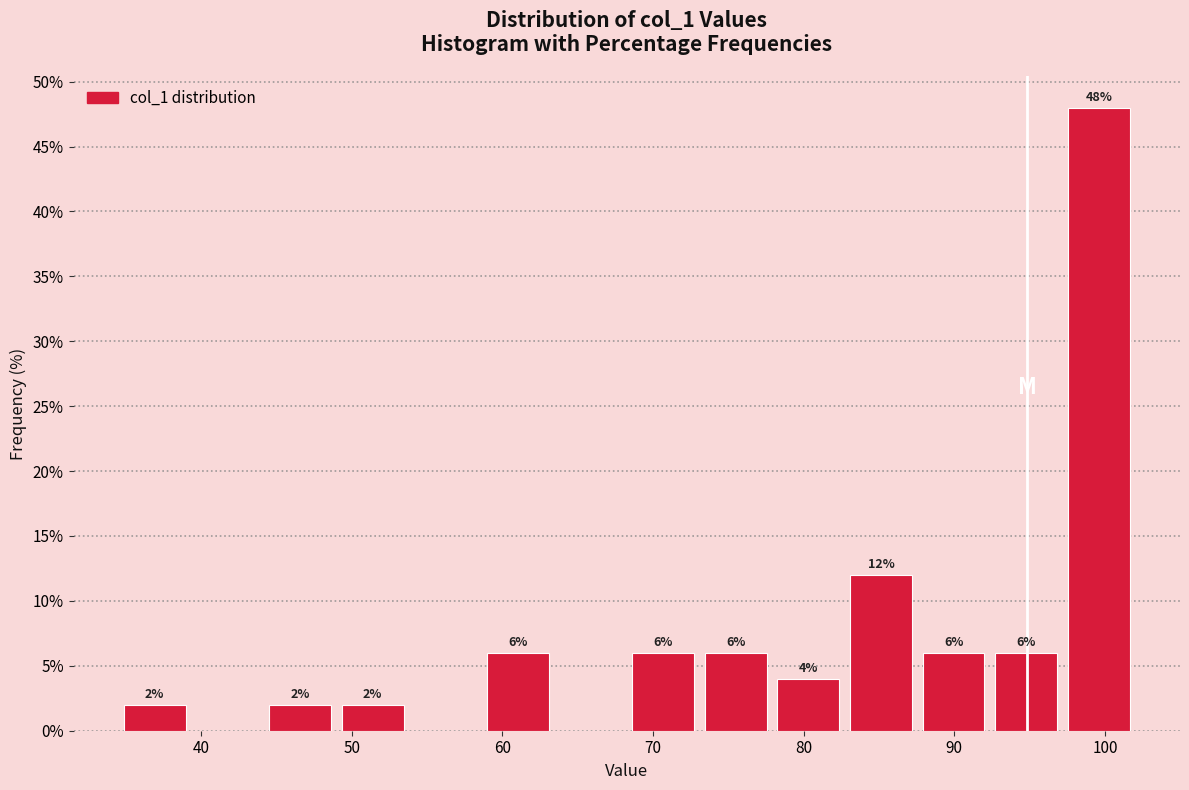

Which range on the x-axis has the tallest bar?

97 to 102